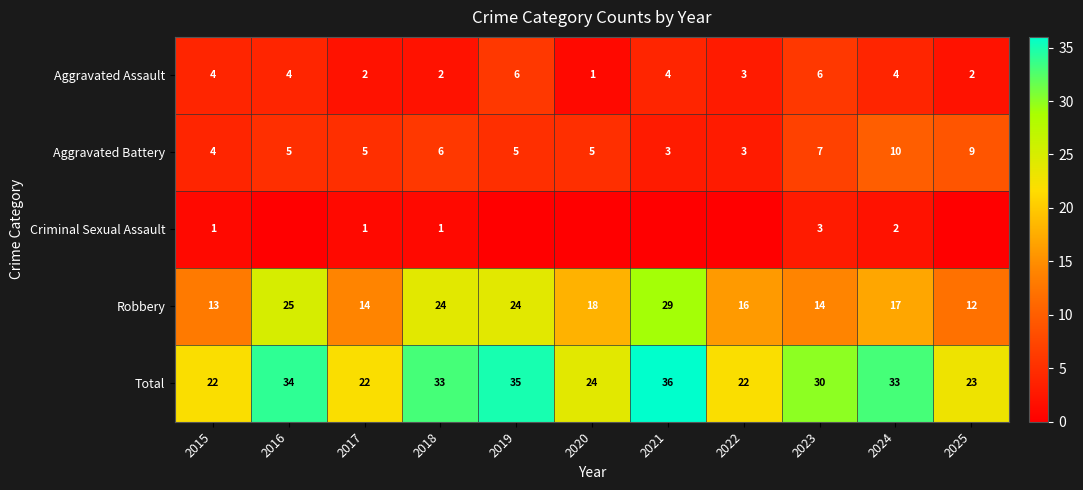

What is the highest value of the Aggravated Assault series?

6